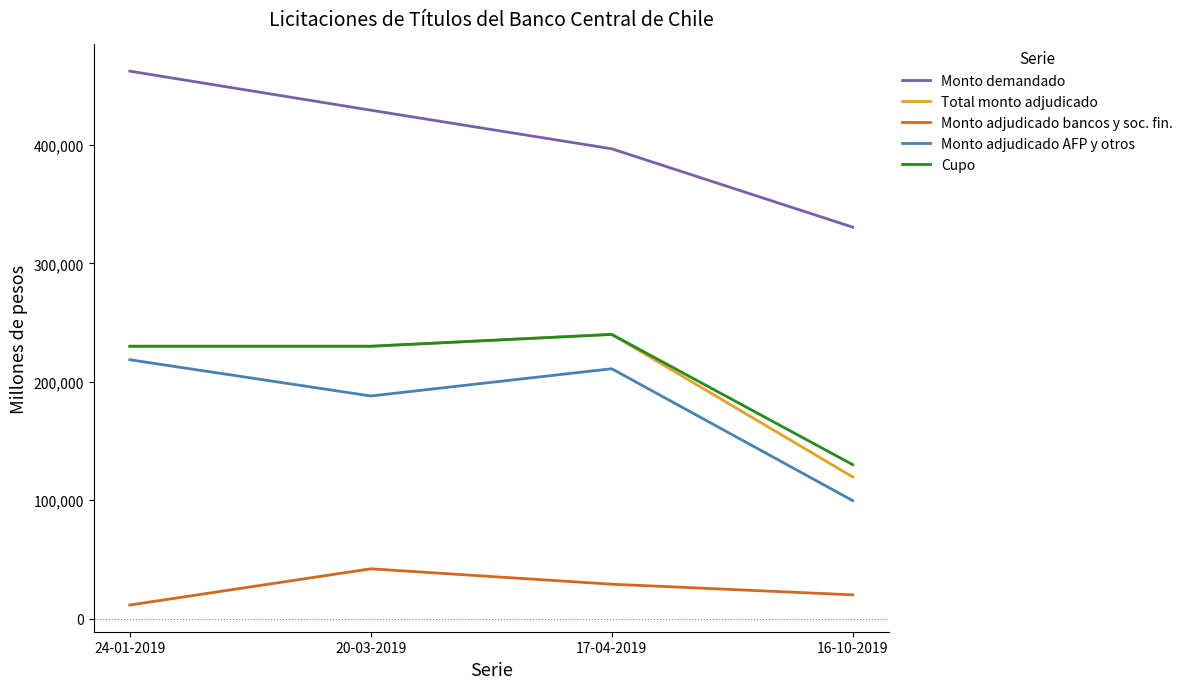

In Cupo, how many points are higher than both neighbors (excluding endpoints)?

1